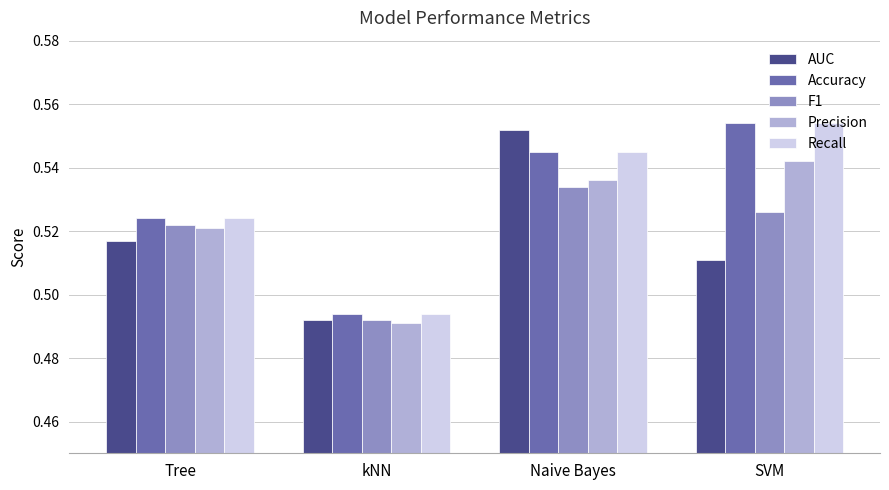

At which label is F1 closest to 0?

kNN